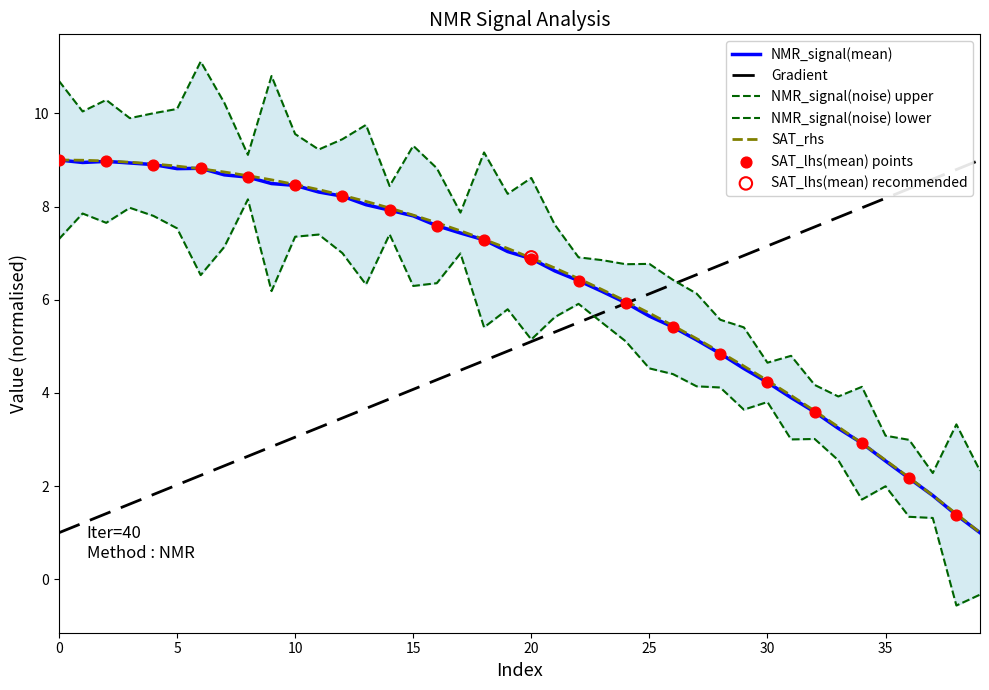

What is the maximum value for NMR_signal(mean)?

9.0